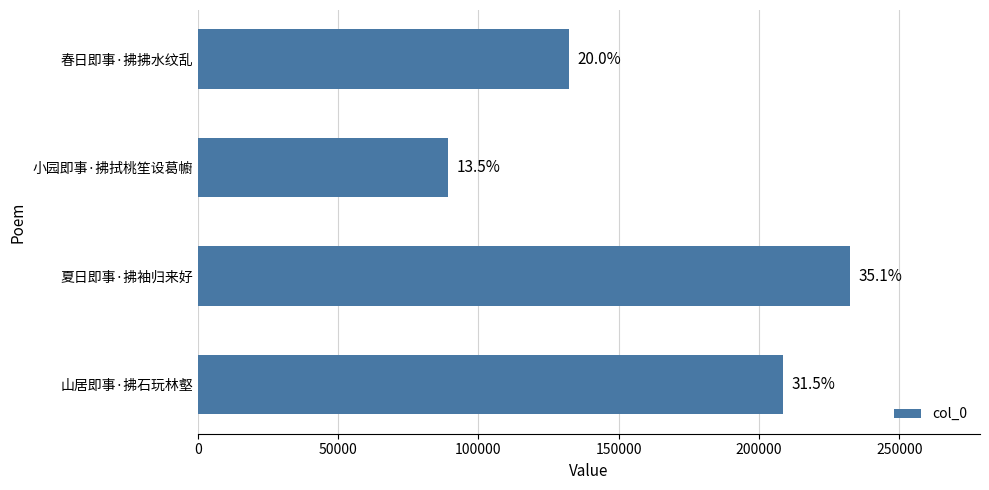

Count the values in the range 132278 to 232264.

3